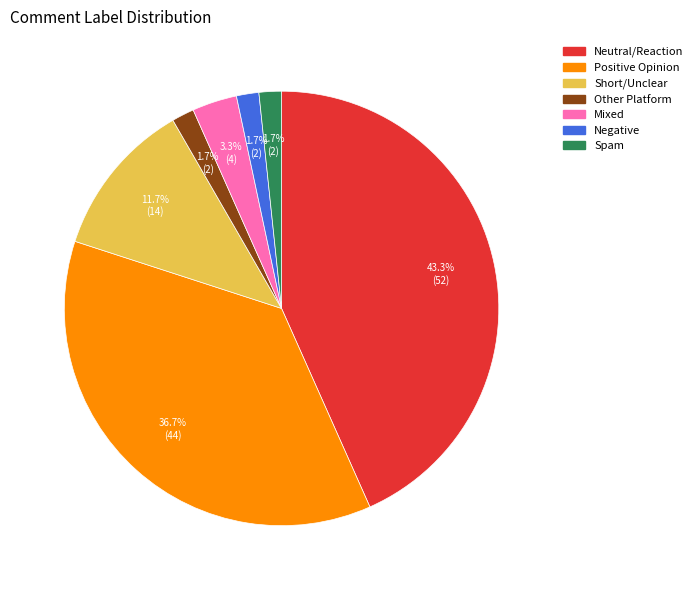

Count the number of slices in the pie.

7